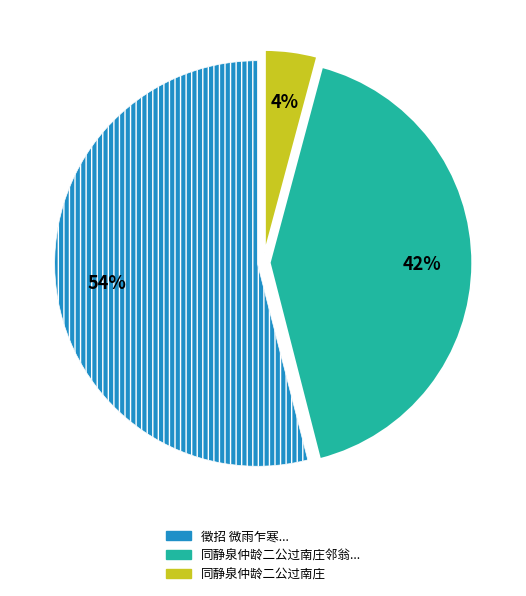

True or false: 徵招 微雨乍寒... accounts for 64% of the total.

False